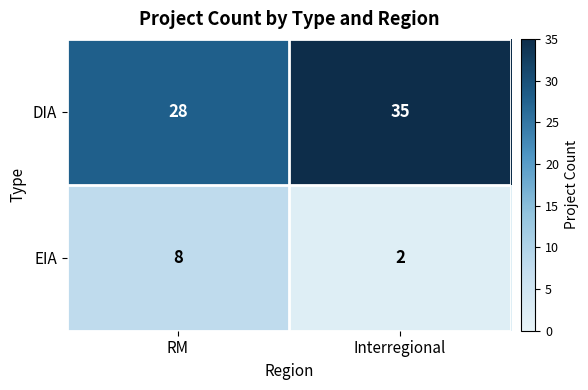

What is the total value across all series at Interregional?

37